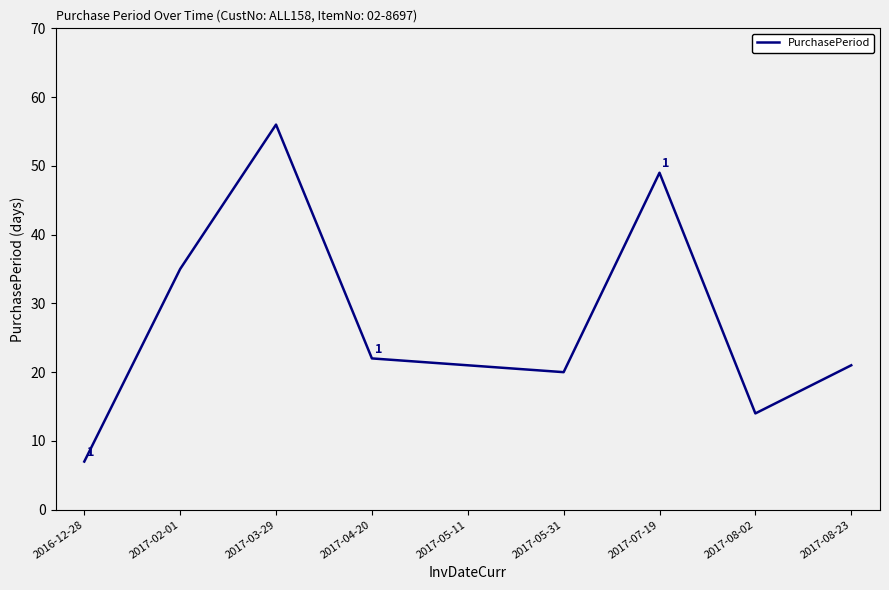

Which has a higher value, 2016-12-28 or 2017-05-11?

2017-05-11